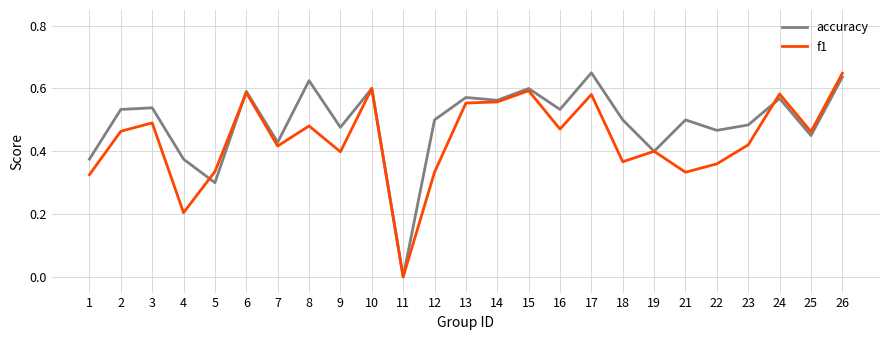

Is it true that accuracy equals 0.5 at 18?

True